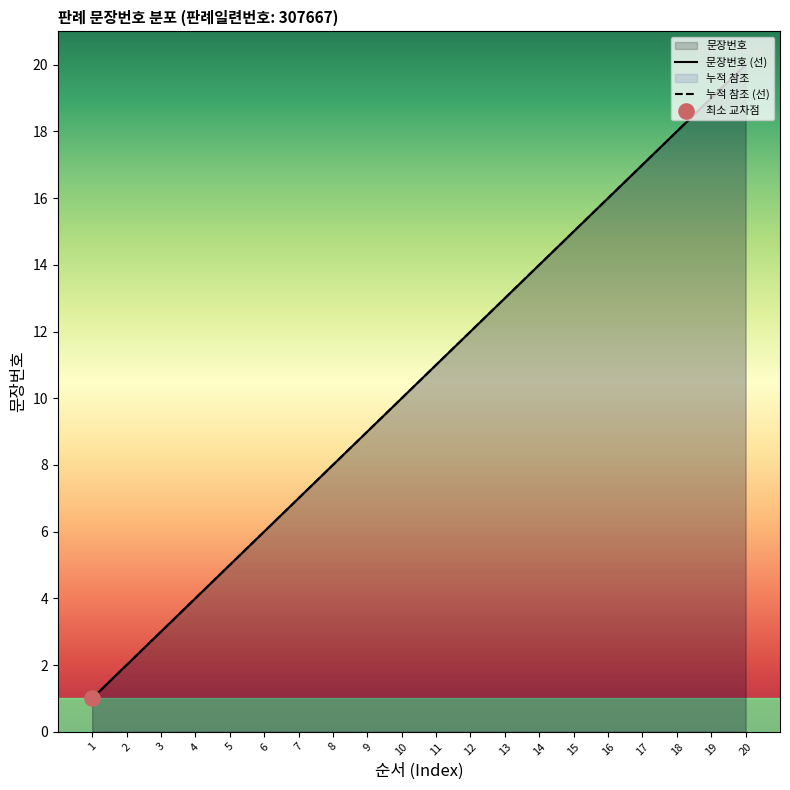

Is the value of 누적 참조 (선) at 19 greater than the value of 문장번호 (선) at 11?

Yes